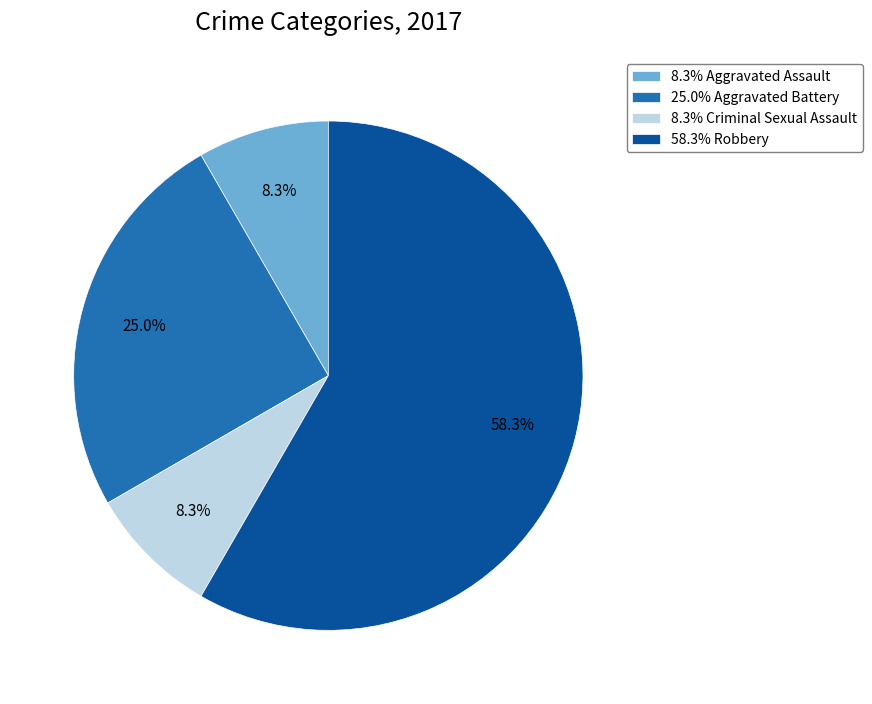

To the nearest percent, what is the average slice percentage?

25%